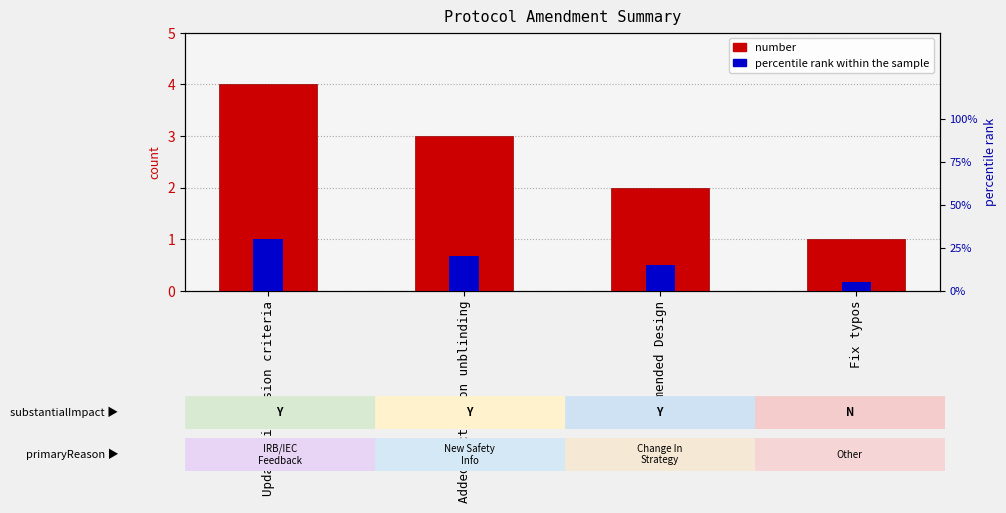

Reading left to right, list all the values displayed in this chart.

number: 4.0	3.0	2.0	1.0
percentile rank within the sample: 0.3	0.2	0.1	0.1